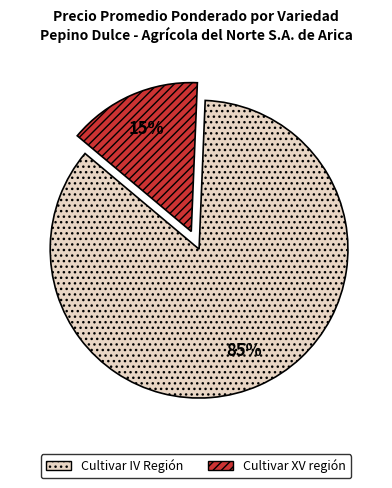

To the nearest percent, what portion does Cultivar XV región represent?

15%